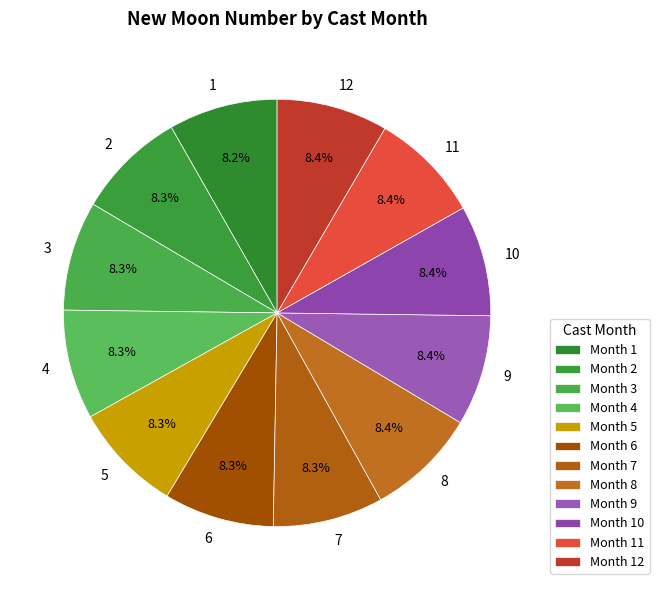

Does any single category account for the majority?

No